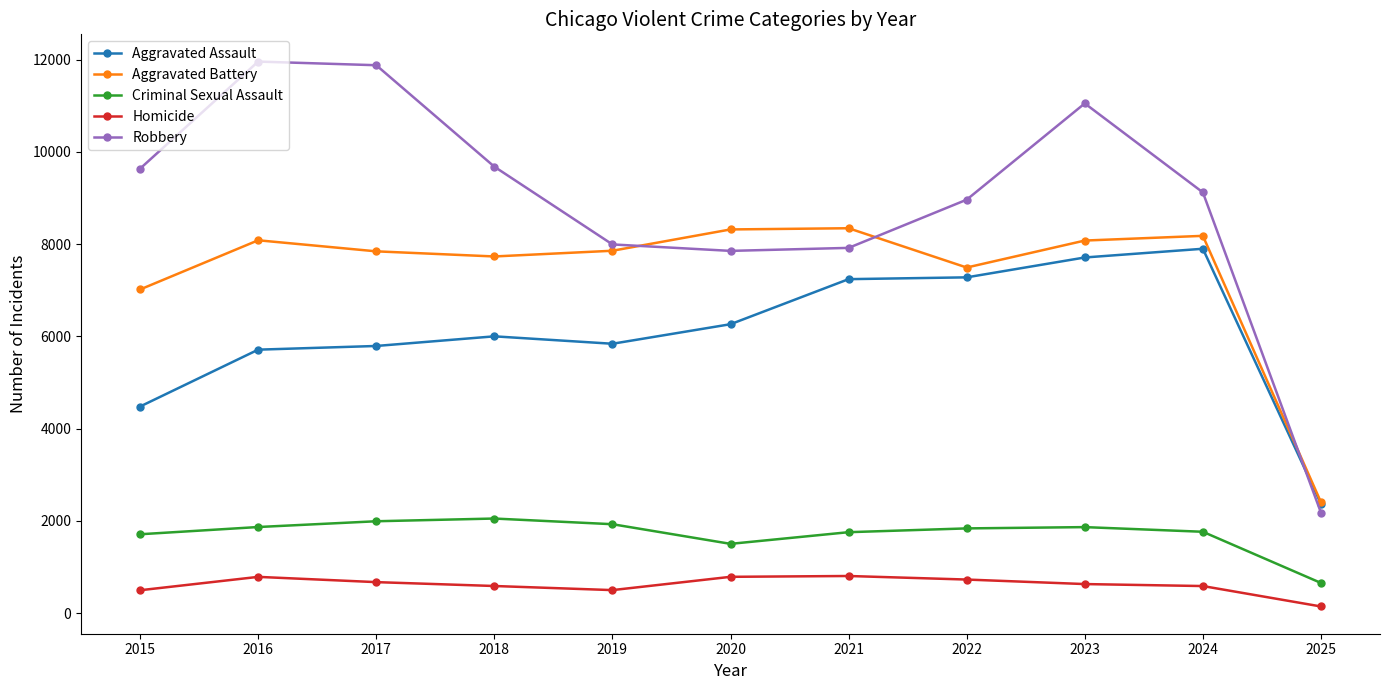

Rank the series by their maximum value, from highest to lowest.

Robbery, Aggravated Battery, Aggravated Assault, Criminal Sexual Assault, Homicide